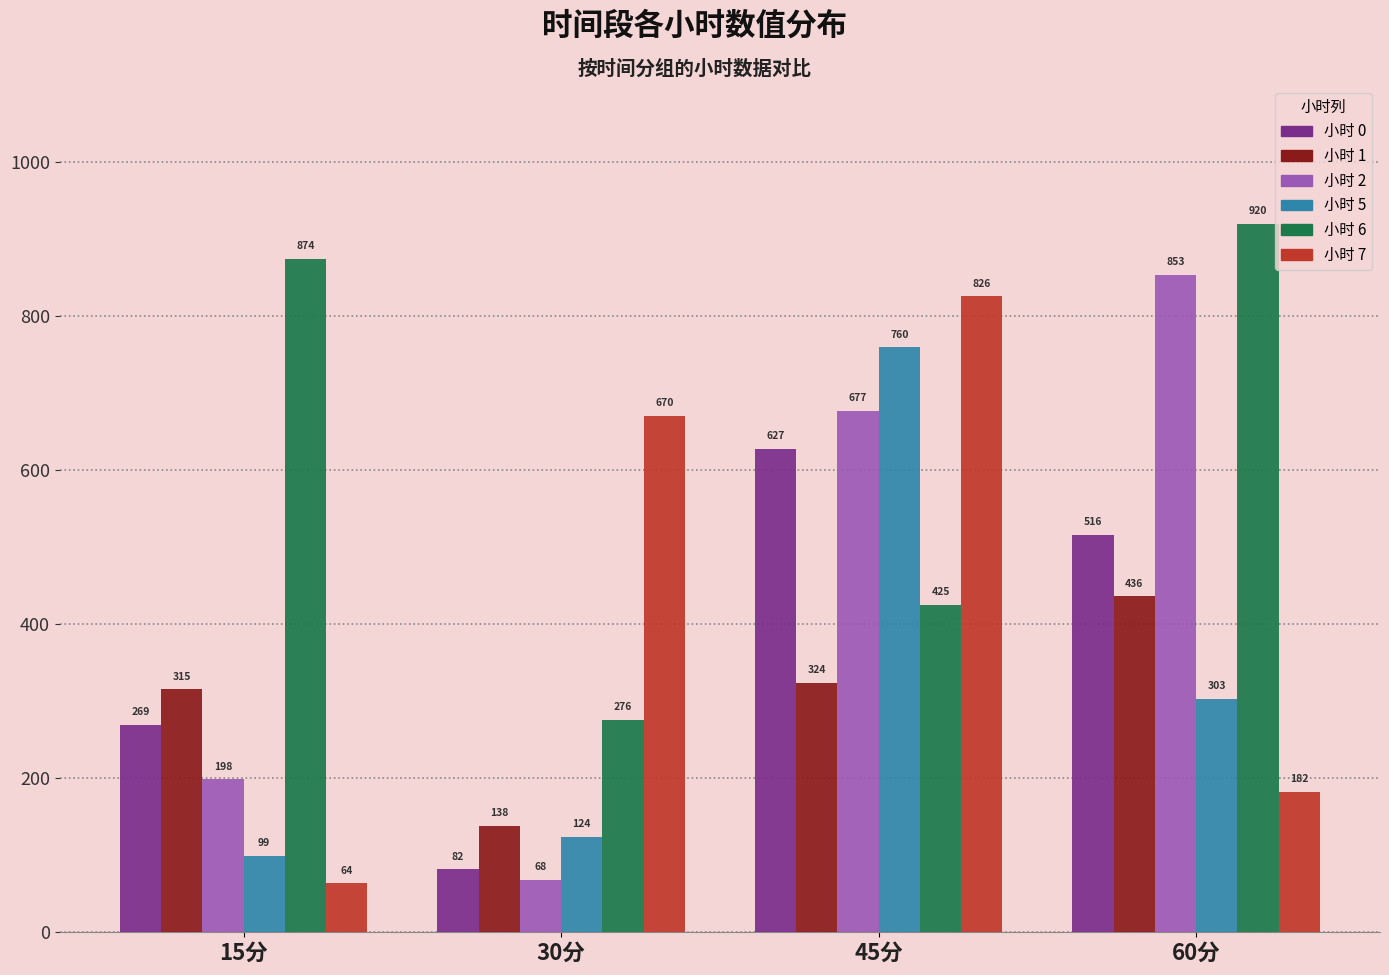

What is the greatest value displayed?

919.7